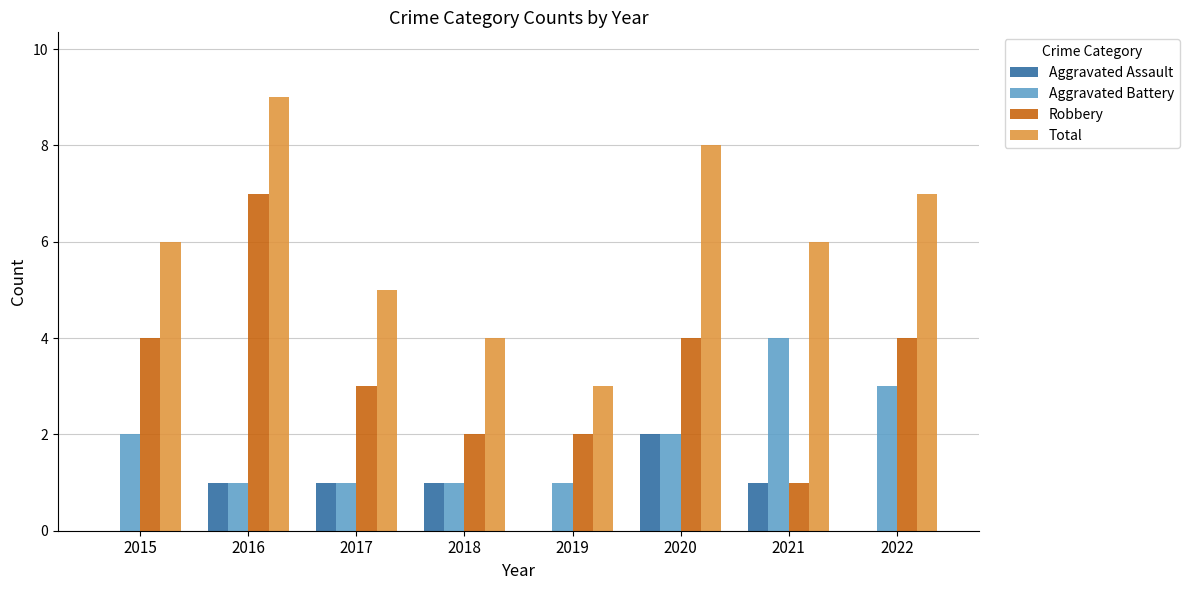

Reading right to left, transcribe all the data shown in this chart.

Aggravated Assault: 2022=0	2021=1	2020=2	2019=0	2018=1	2017=1	2016=1	2015=0
Aggravated Battery: 2022=3	2021=4	2020=2	2019=1	2018=1	2017=1	2016=1	2015=2
Robbery: 2022=4	2021=1	2020=4	2019=2	2018=2	2017=3	2016=7	2015=4
Total: 2022=7	2021=6	2020=8	2019=3	2018=4	2017=5	2016=9	2015=6